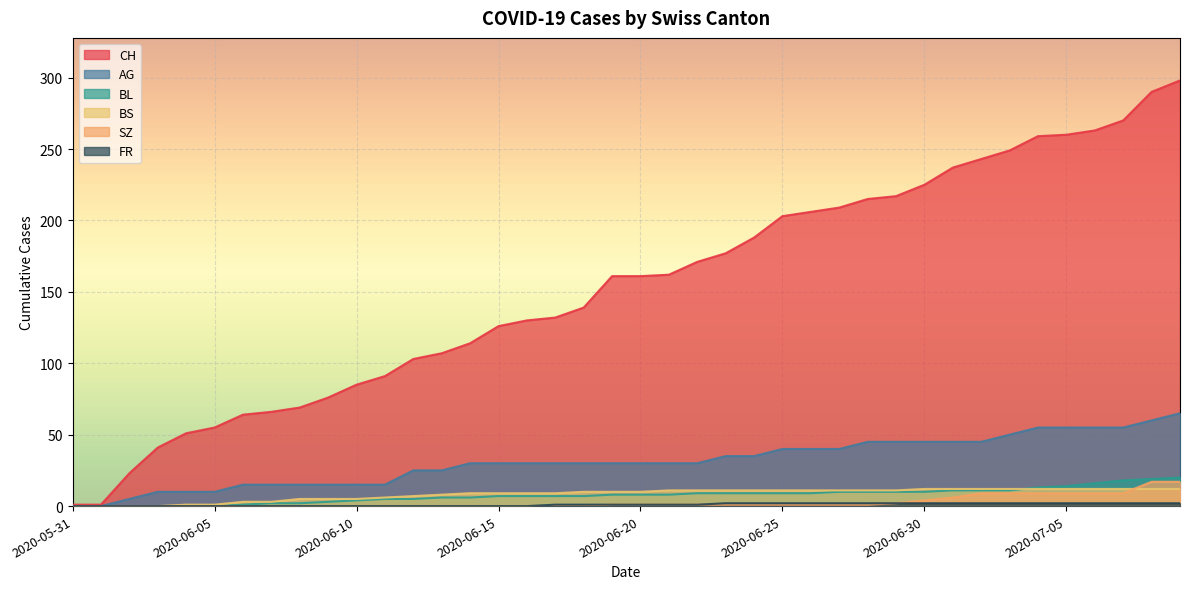

What is the total value across all series at 2020-06-24?

246